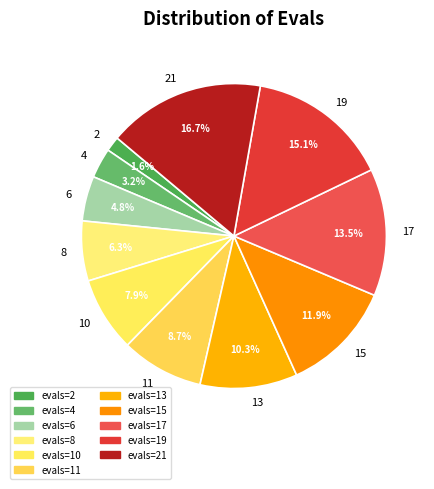

Is there a majority slice in this chart?

No